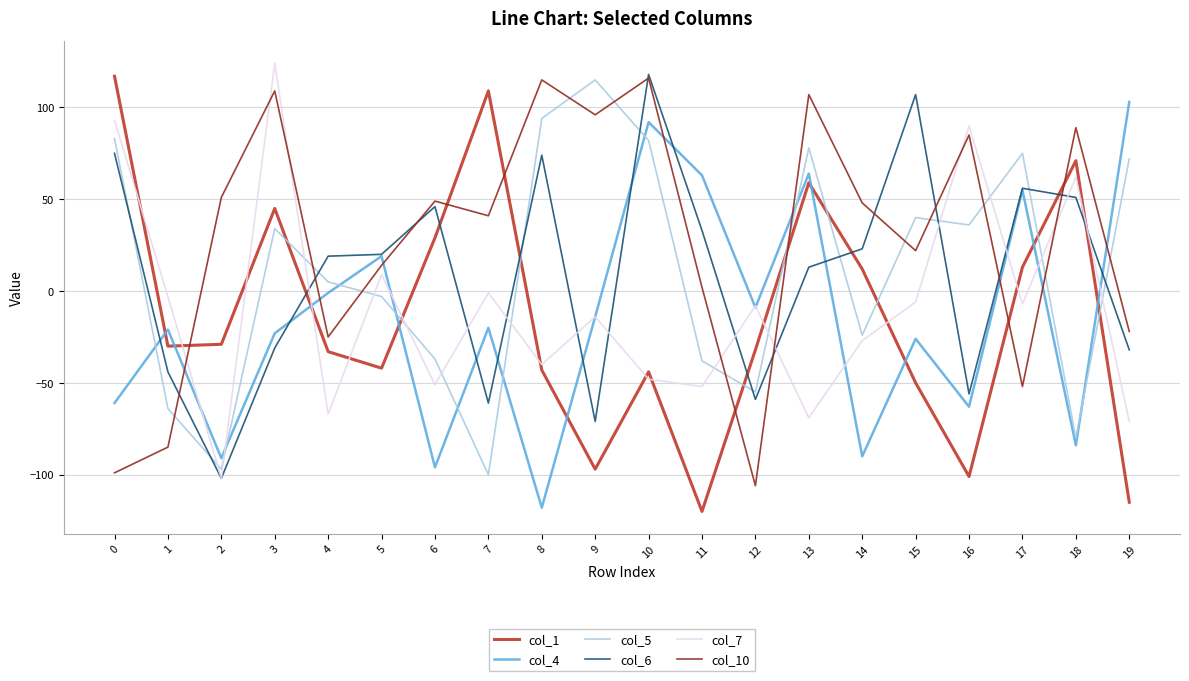

What is the spread (max minus min) of values at 13?

176